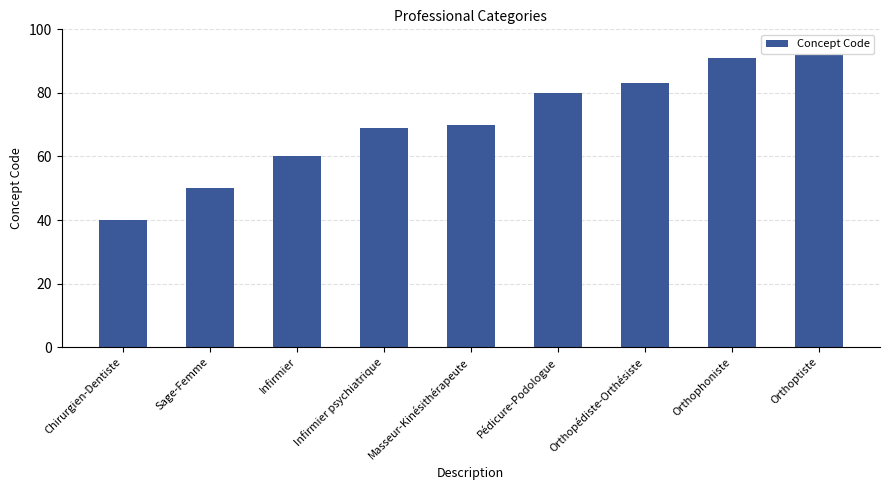

What is the change in value from Pédicure-Podologue to Orthophoniste?

+11